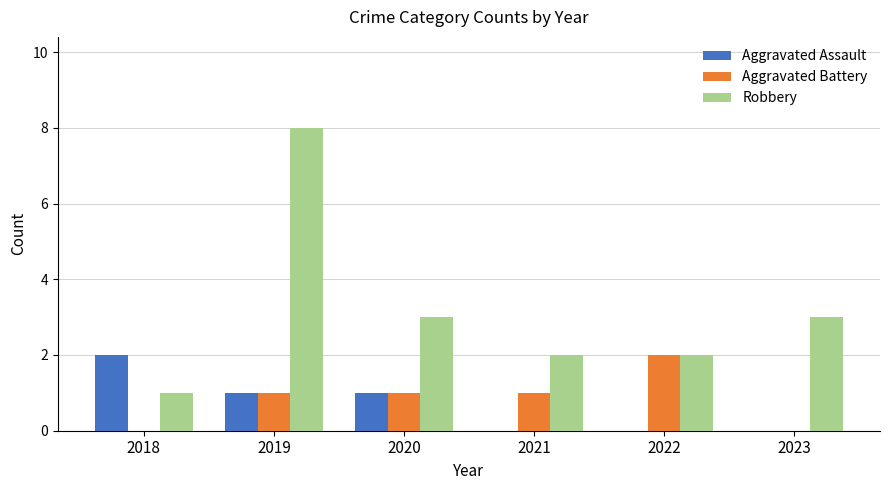

What is the sum of all Robbery values?

19